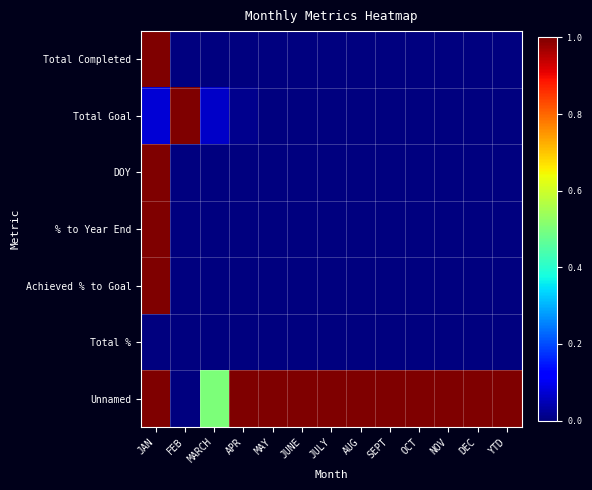

At how many categories does at least one series exceed 0?

13